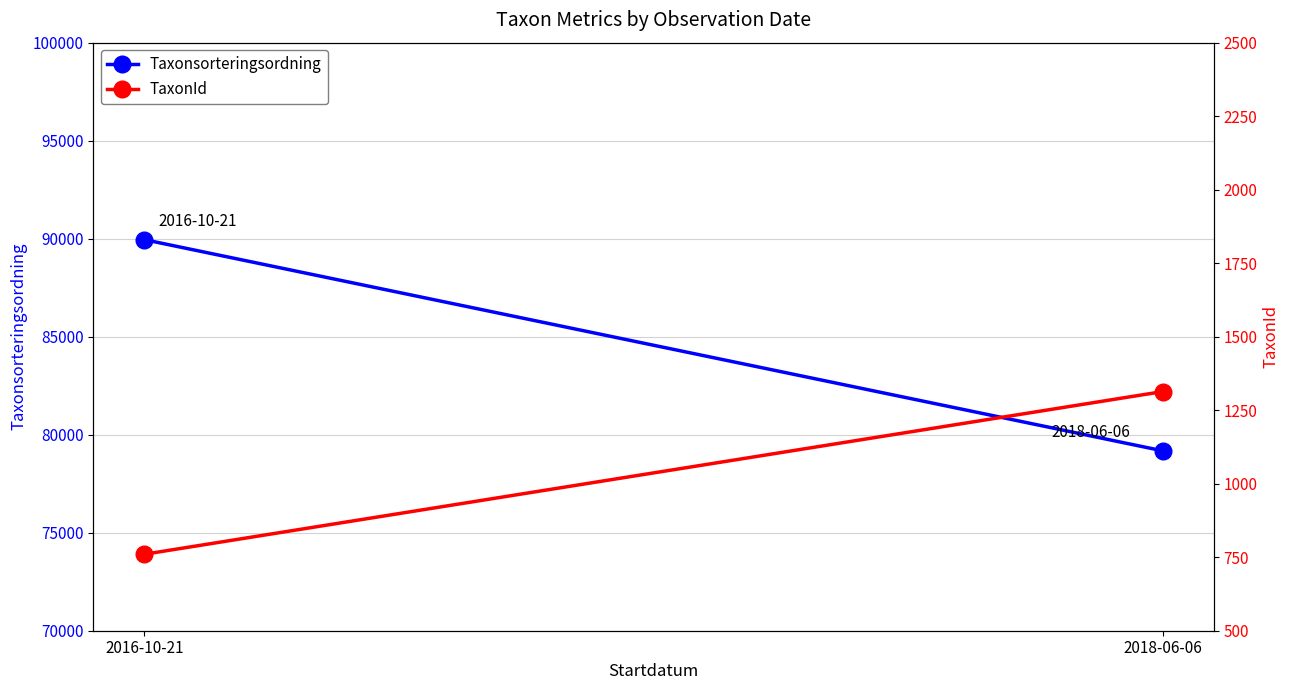

List the labels in order of Taxonsorteringsordning value, smallest first.

2018-06-06, 2016-10-21